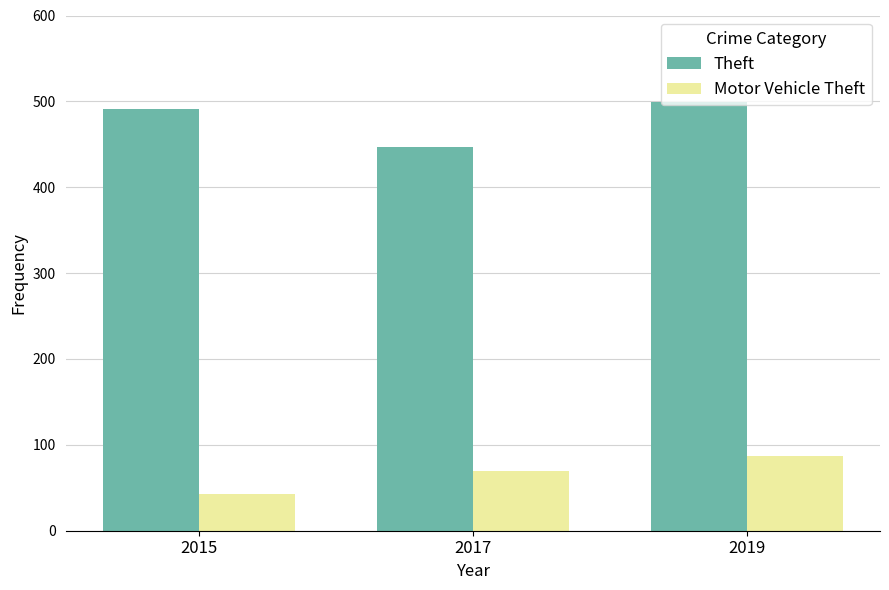

Reading right to left, extract all data points from this chart.

Theft: 2019=499	2017=447	2015=491
Motor Vehicle Theft: 2019=87	2017=69	2015=43